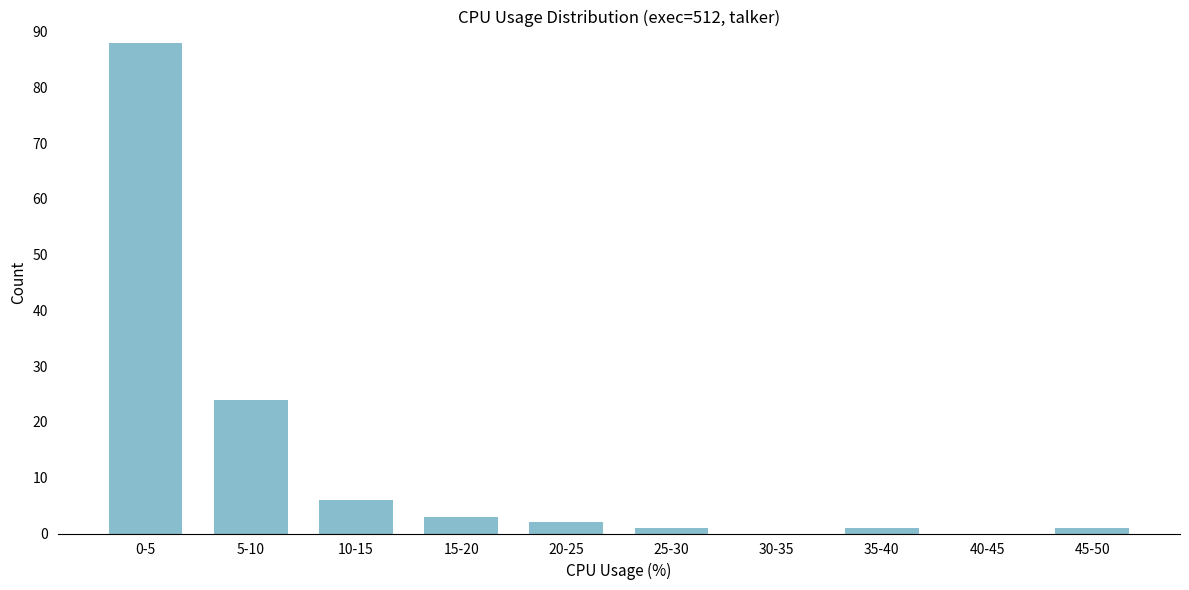

Reading left to right, list all the values displayed in this chart.

0-5=88	5-10=24	10-15=6	15-20=3	20-25=2	25-30=1	30-35=0	35-40=1	40-45=0	45-50=1